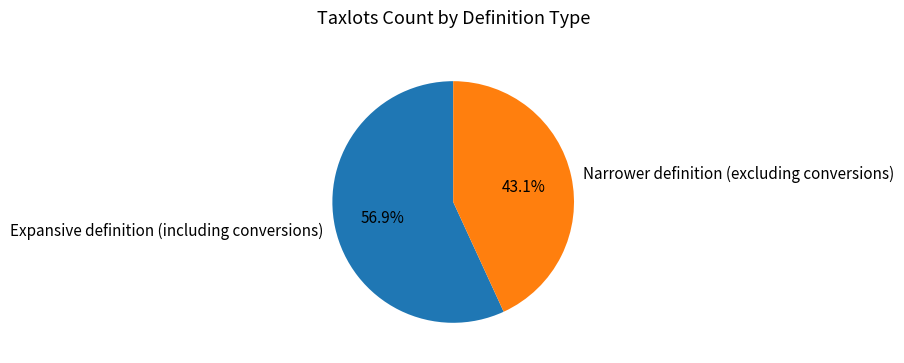

How many segments does this pie chart have?

2